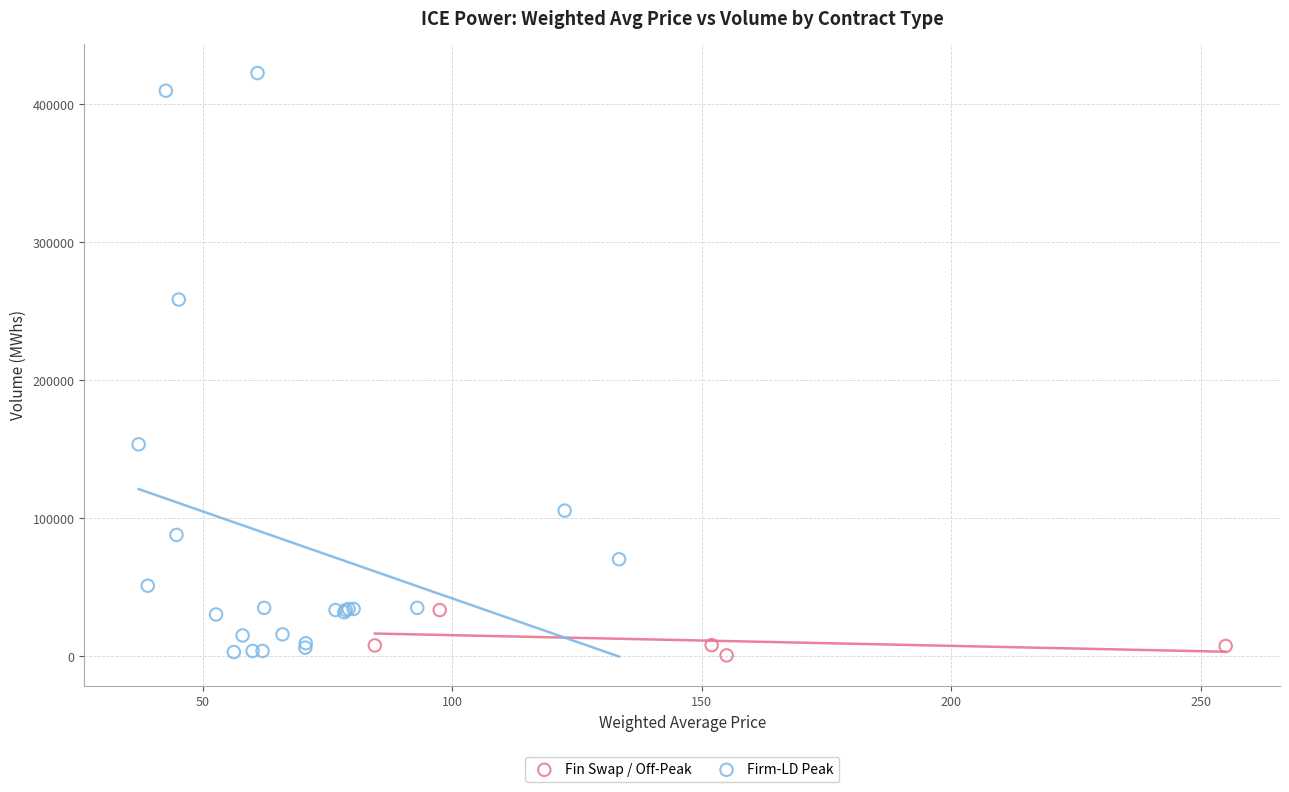

Which series reaches the maximum Y coordinate?

Firm-LD Peak